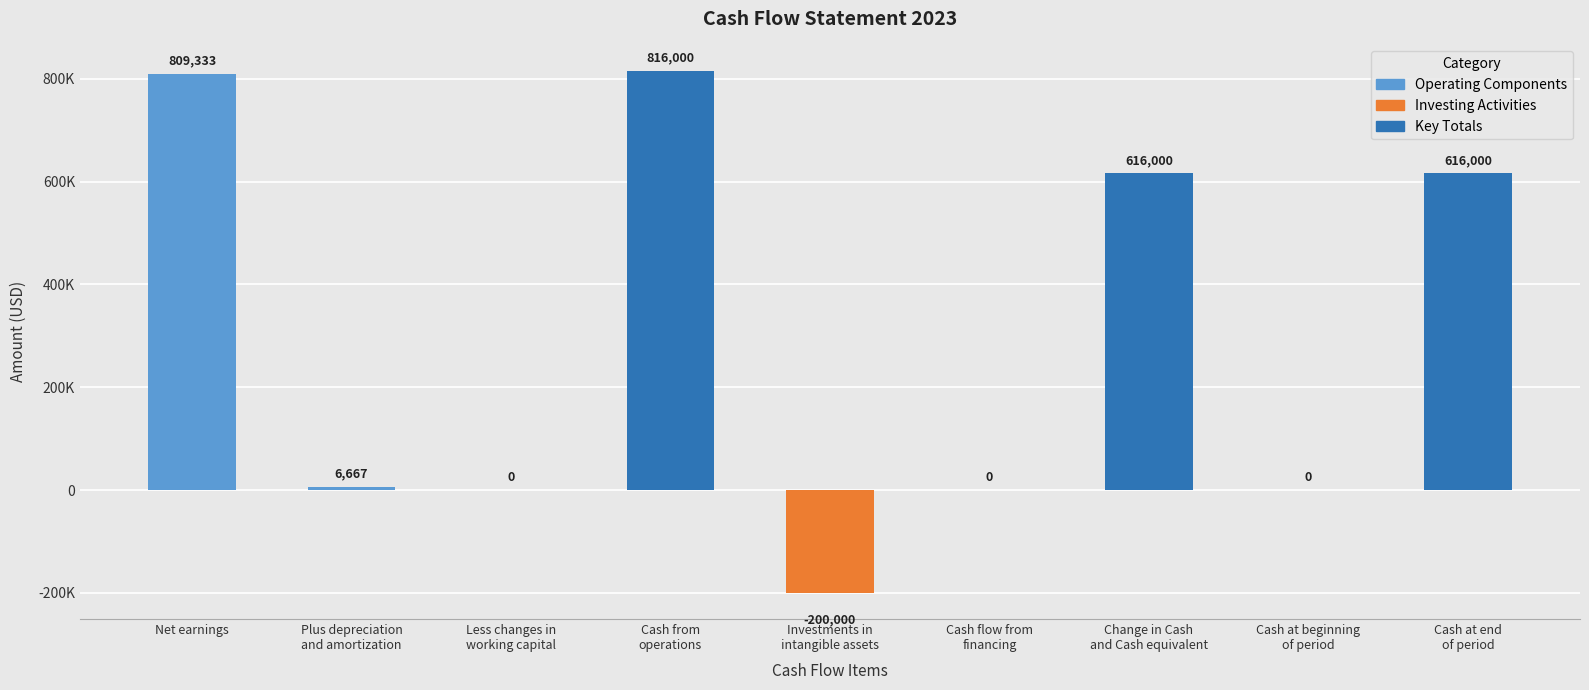

The value at Less changes in
working capital is -533408. True or false?

False